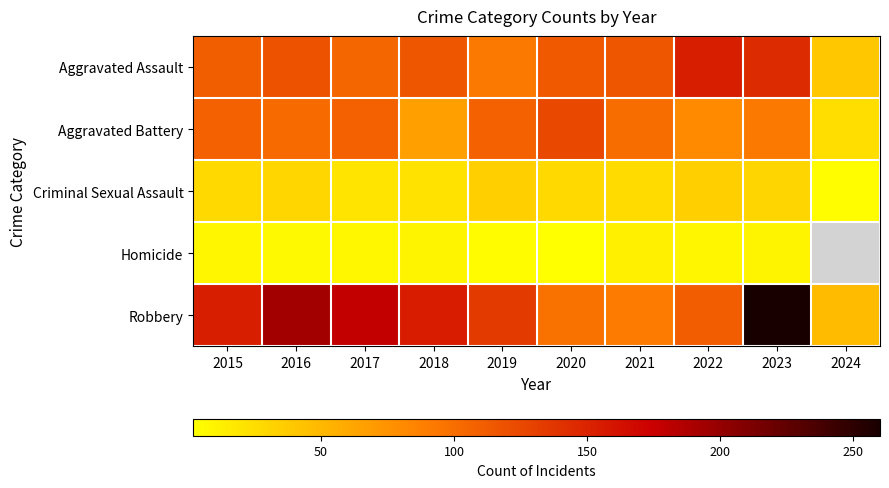

What is the difference between the Homicide values at 2015 and 2019?

4.0